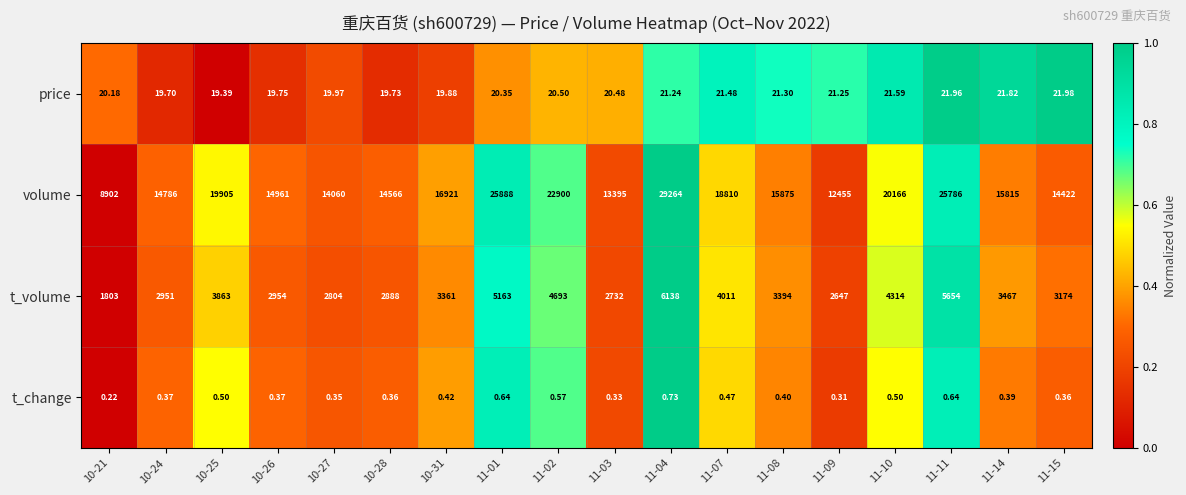

Which series has the largest range (max minus min)?

volume